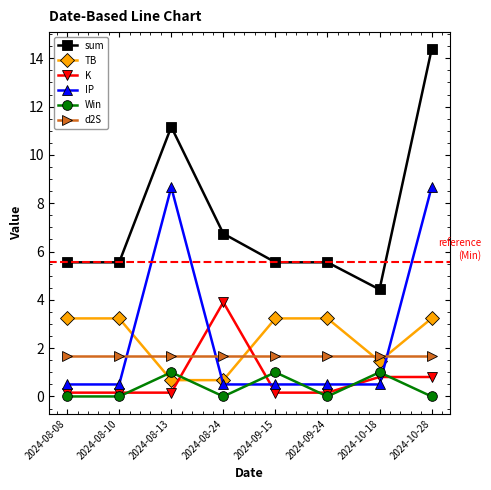

True or false: K and Win intersect in this chart.

True